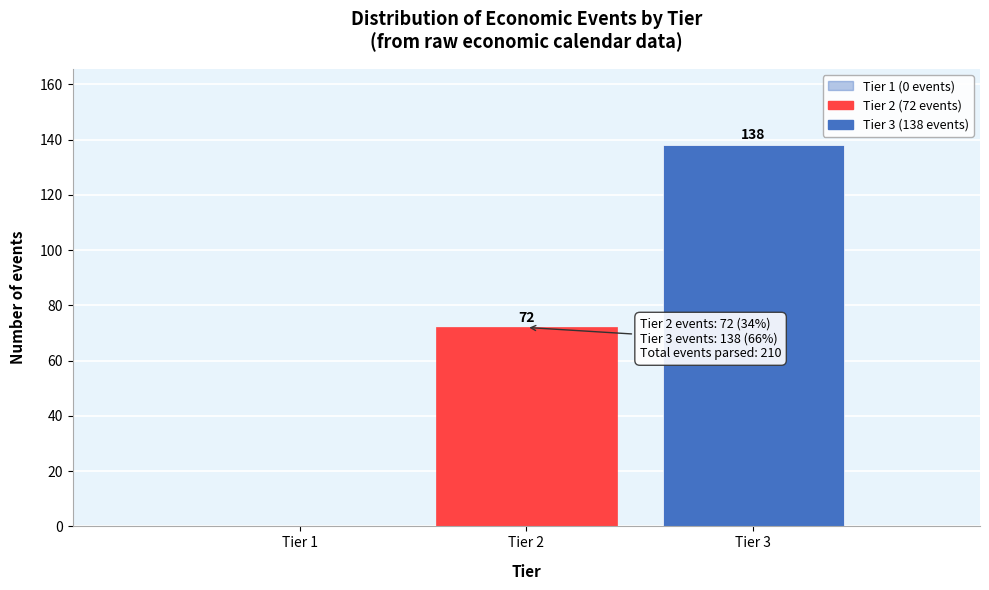

Reading left to right, what are all the values shown in this chart?

Tier 1=0	Tier 2=72	Tier 3=138